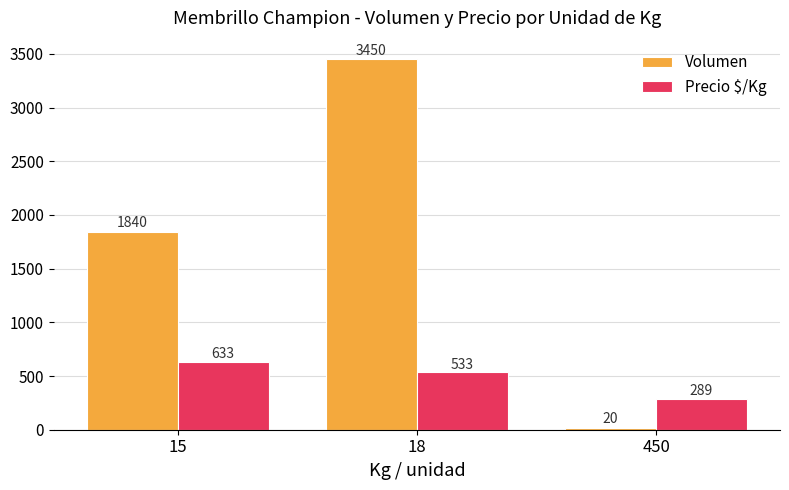

Which series has the largest total across all categories?

Volumen